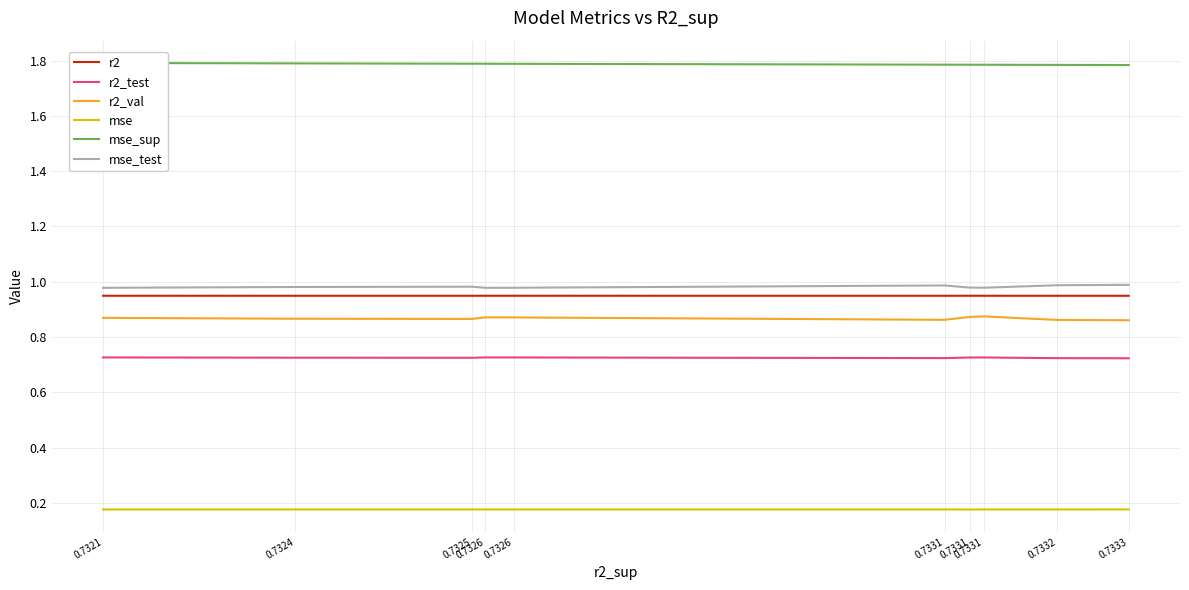

What is the value of the r2_val point at the 2nd from the left?

0.9